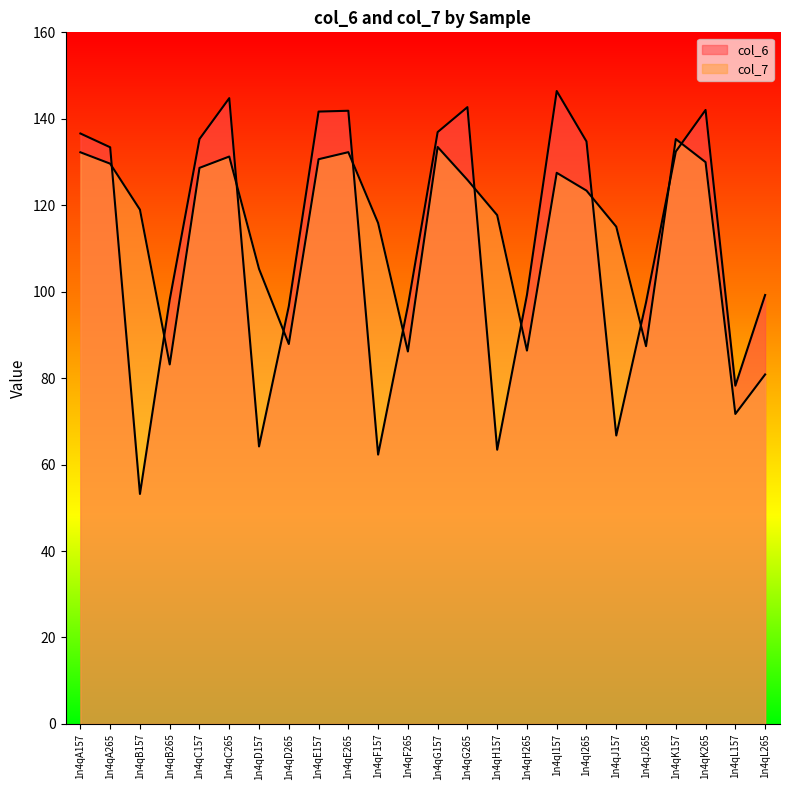

Is it true that col_7 equals 220.2 at 1n4qC157?

False